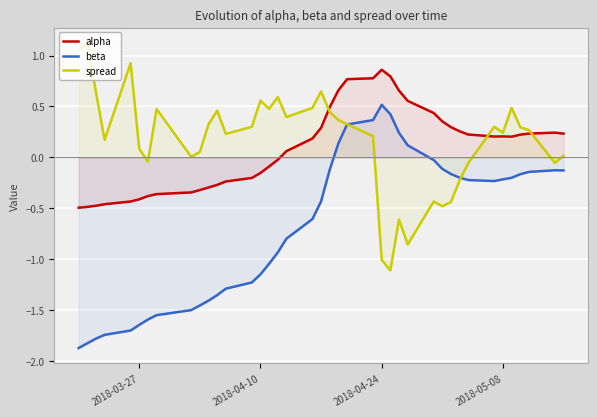

After their last crossing, which series has the higher values: alpha or spread?

alpha